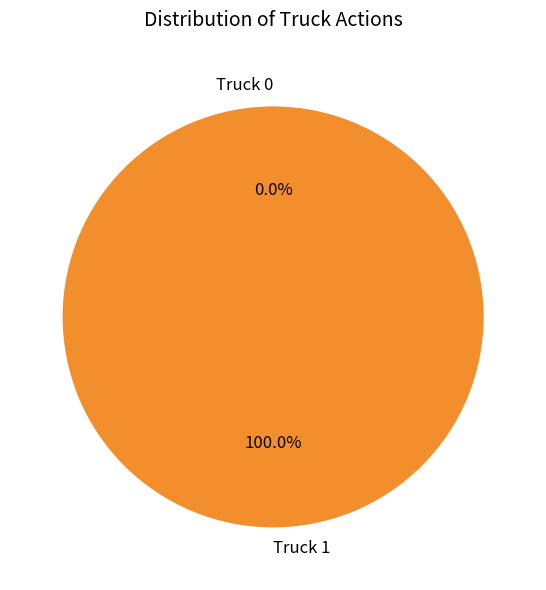

What is the largest slice in the pie chart?

Truck 1